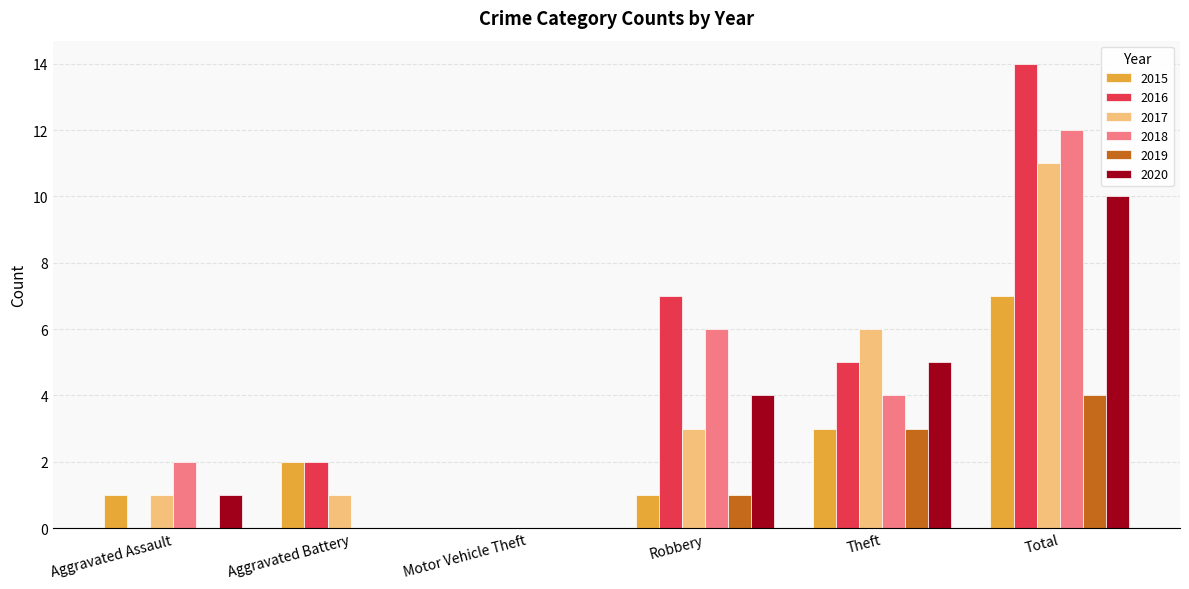

Reading left to right, what are all the values shown in this chart?

2015: 1	2	0	1	3	7
2016: 0	2	0	7	5	14
2017: 1	1	0	3	6	11
2018: 2	0	0	6	4	12
2019: 0	0	0	1	3	4
2020: 1	0	0	4	5	10